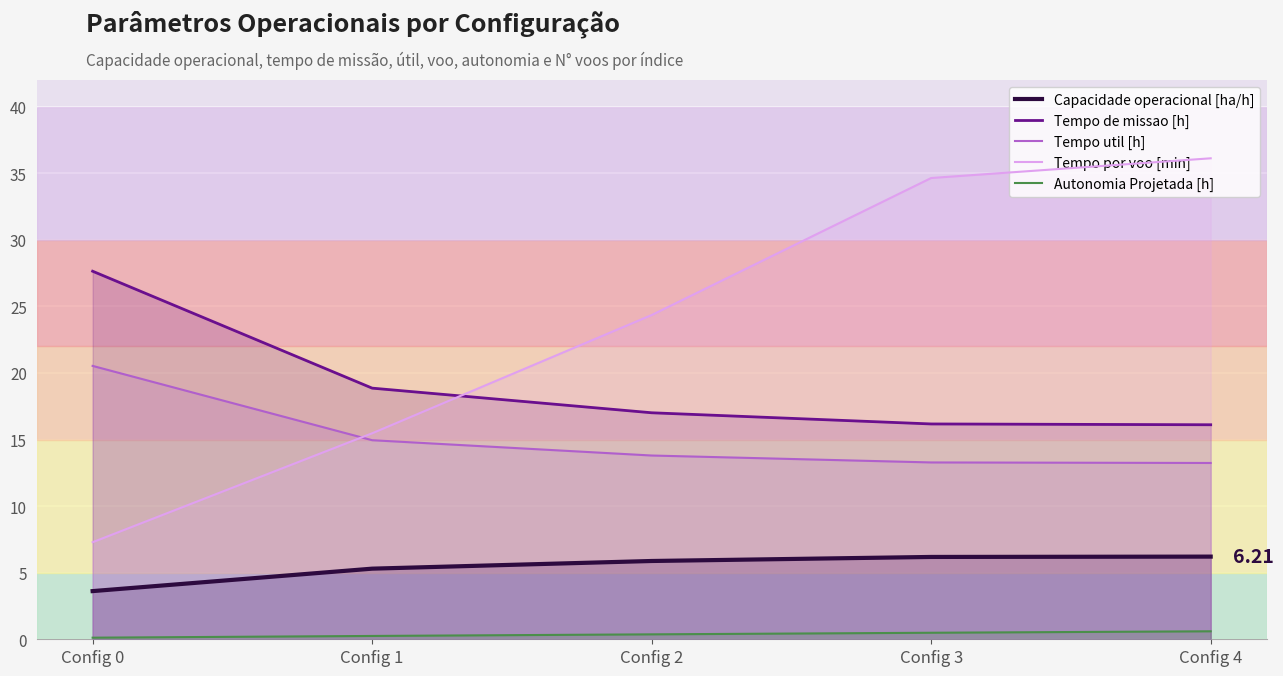

Between which two adjacent categories do Tempo por voo [min] and Tempo util [h] first intersect?

Config 0 and Config 1